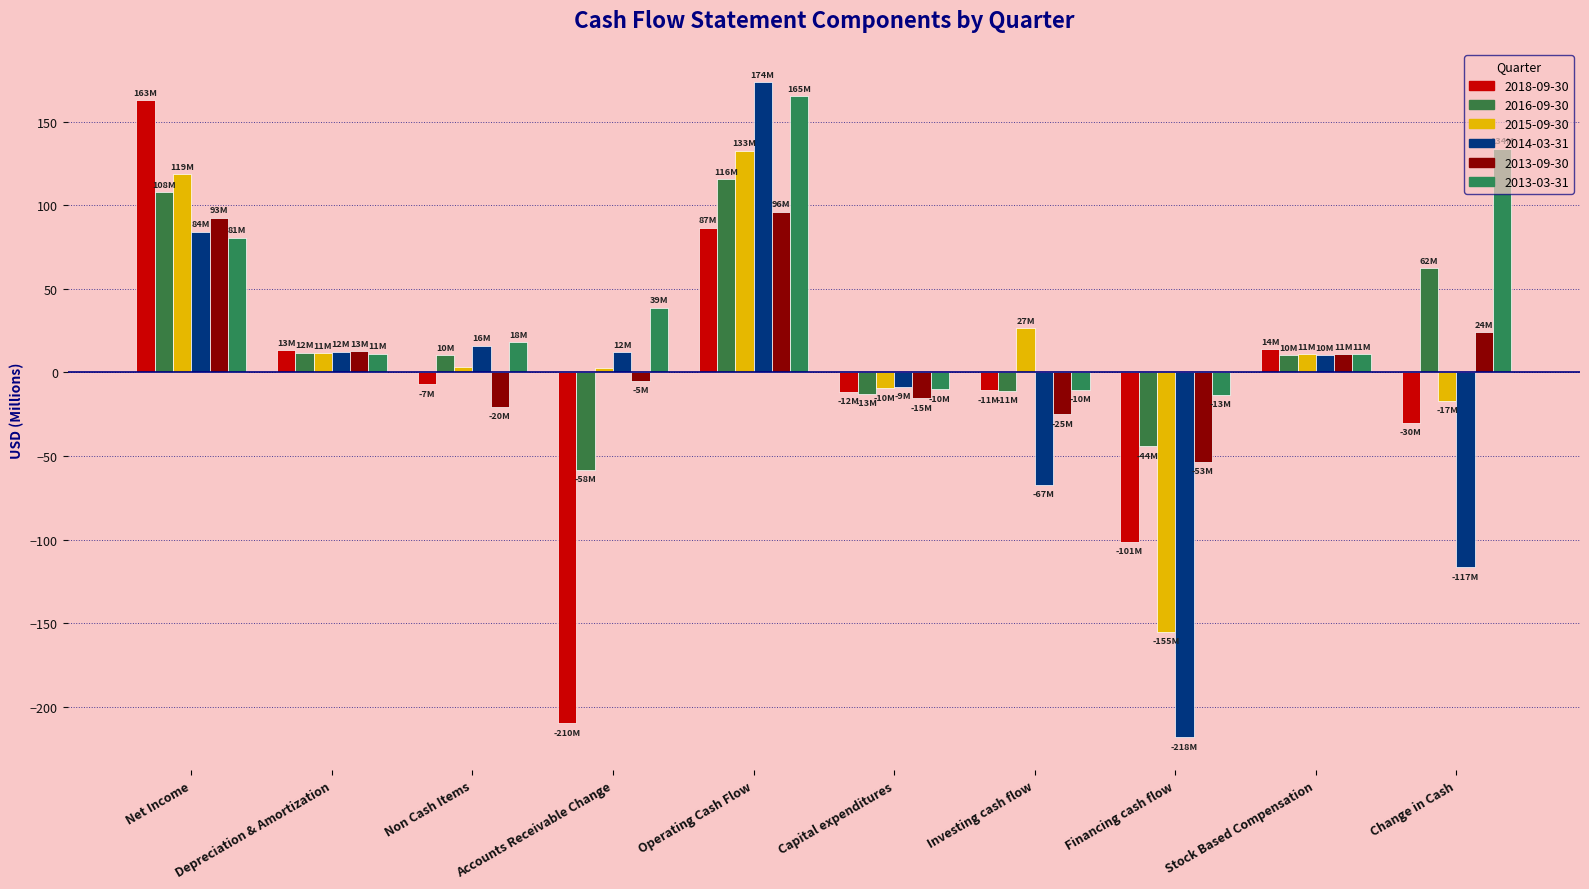

Which series has the largest range (max minus min)?

2014-03-31